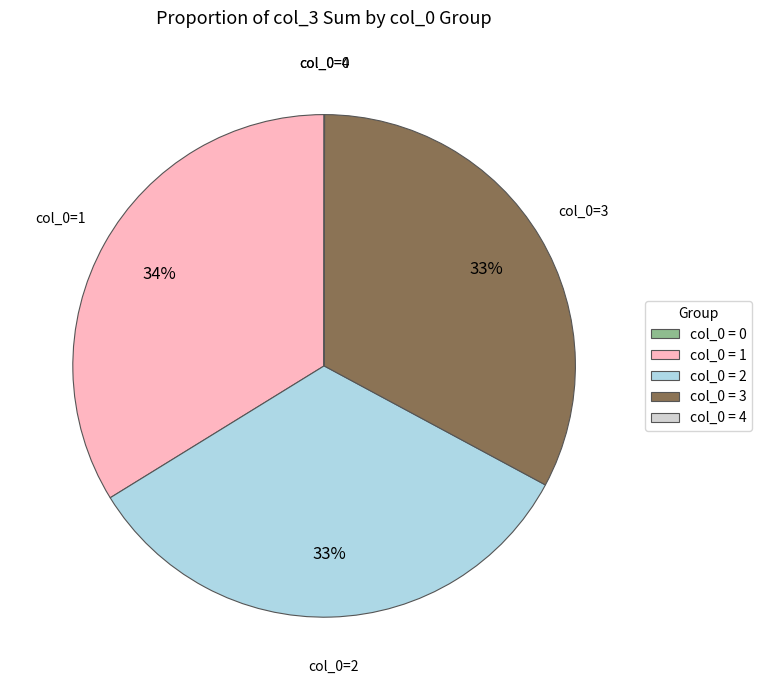

To the nearest percent, what portion does col_0 = 2 represent?

33%